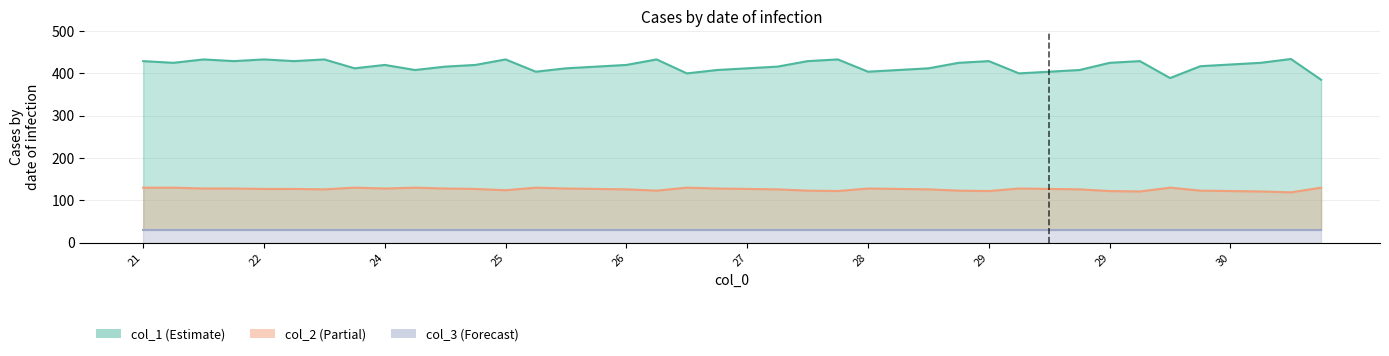

What is the average value of the col_2 series?

126